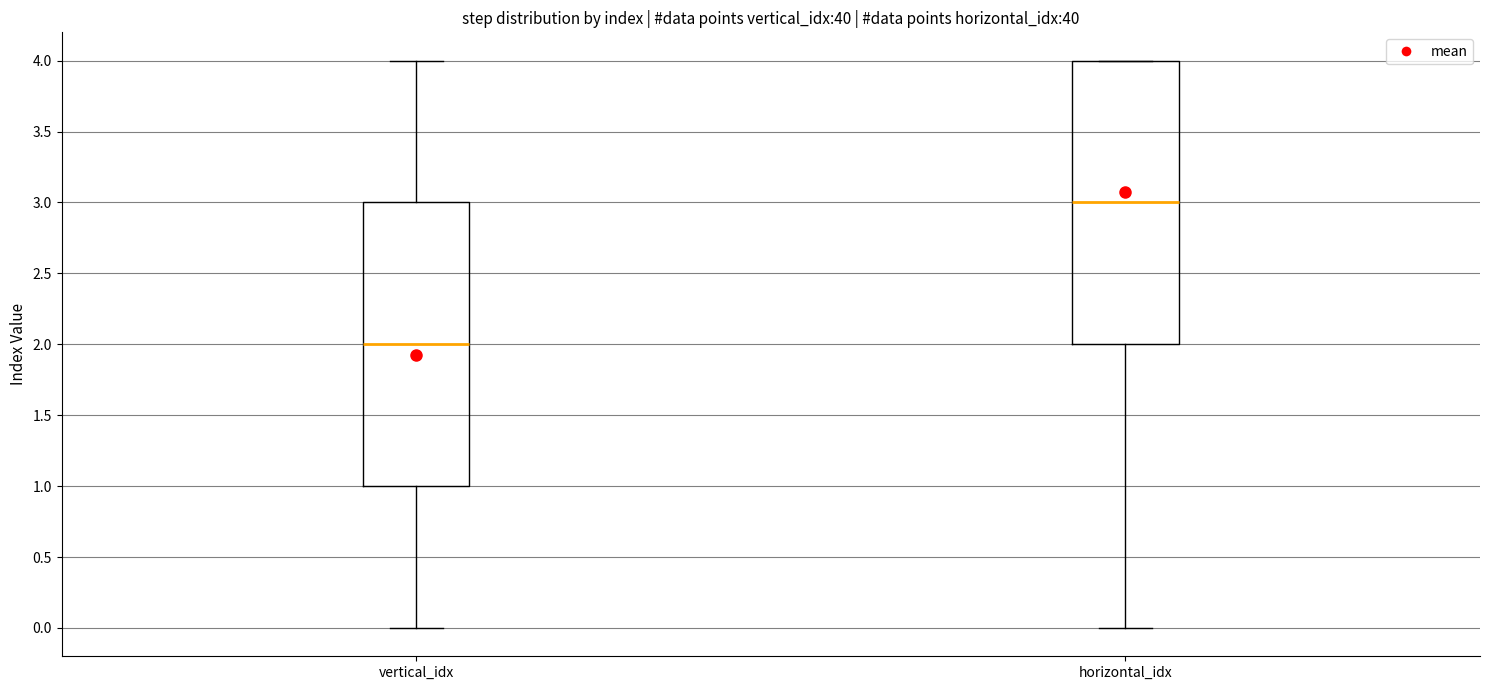

Where does the median line of the box for horizontal_idx sit on the y-axis? The values are not printed on the chart, so give them approximately, as read against the axis.

3